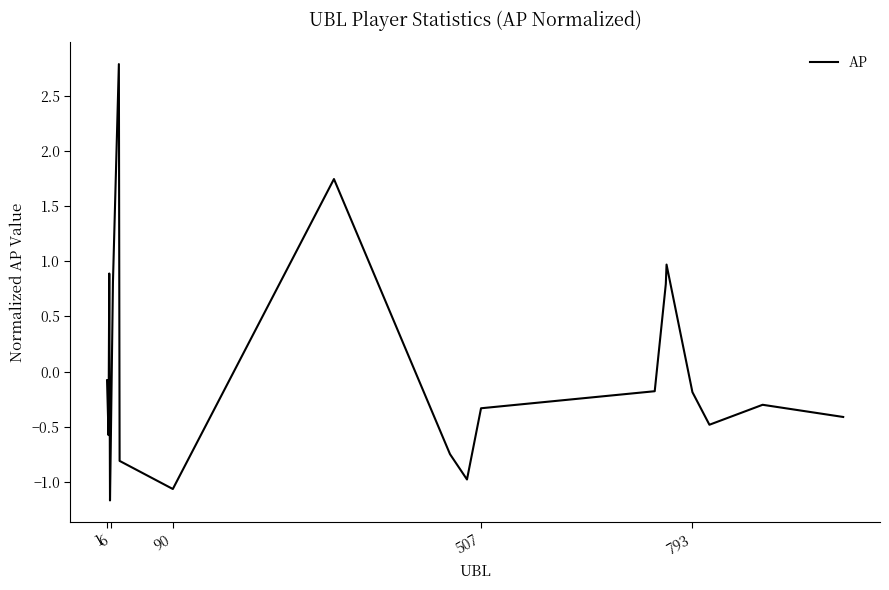

What is the smallest value displayed?

-1.2